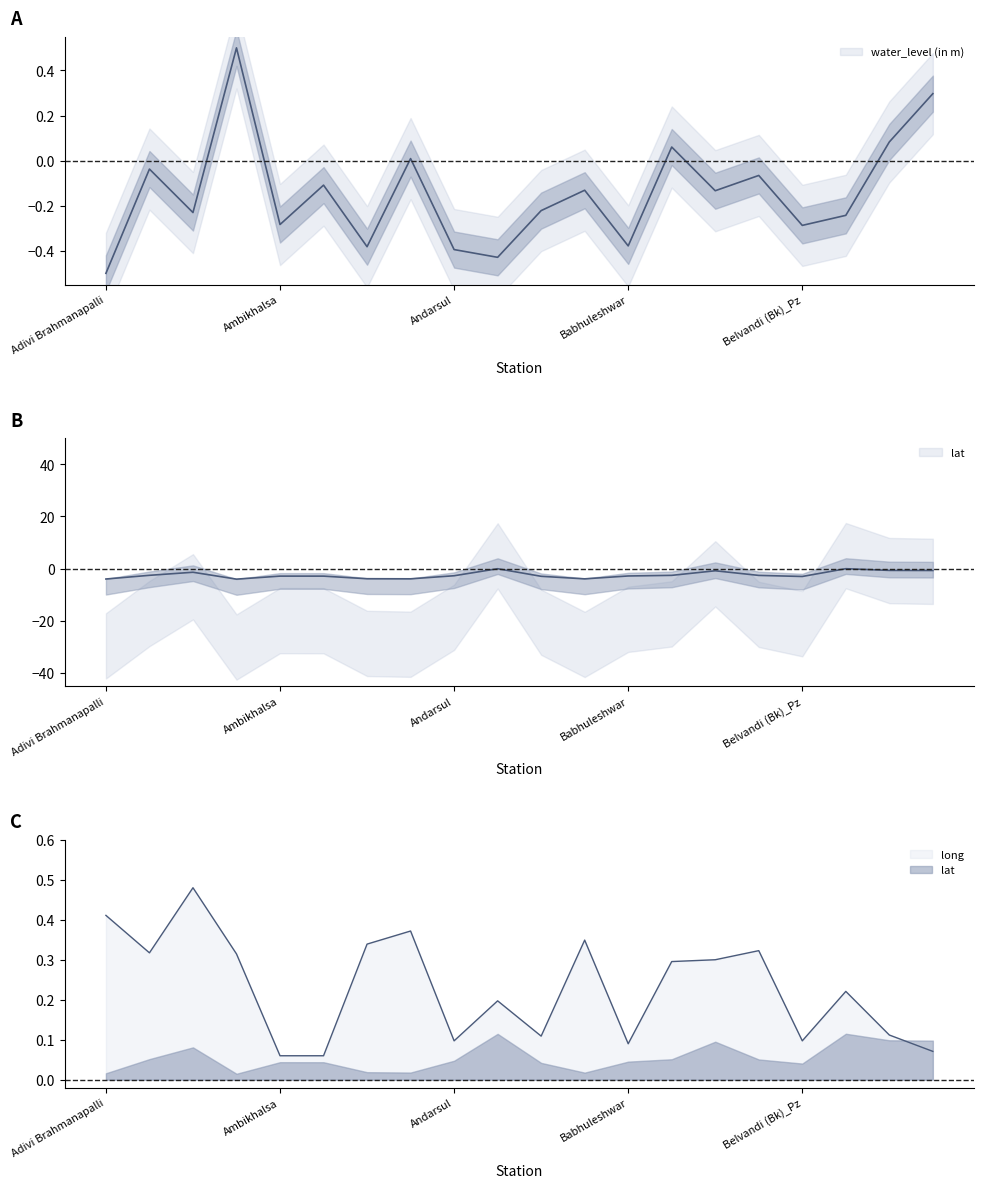

Reading left to right, what are all the values shown in this chart?

water_level (in m): Adivi Brahmanapalli=-0.5	Akola=-0.0	Alampur=-0.2	Amarapuram-PZ=0.5	Ambikhalsa=-0.3	Ambi Khalsa_Pz=-0.1	Amidala=-0.4	Anantapur-PZ=0.0	Andarsul=-0.4	Andaura=-0.4	Arangaon_Pz=-0.2	Atmakur-PZ=-0.1	Babhuleshwar=-0.4	Babulkhed=0.1	Badli=-0.1	Barshi Takli=-0.1	Belvandi (Bk)_Pz=-0.3	Bharmar=-0.2	BHUKARKA=0.1	BIRAMSAR=0.3
lat: Adivi Brahmanapalli=-4.0	Akola=-2.5	Alampur=-1.4	Amarapuram-PZ=-4.0	Ambikhalsa=-2.8	Ambi Khalsa_Pz=-2.8	Amidala=-3.8	Anantapur-PZ=-3.9	Andarsul=-2.7	Andaura=-0.0	Arangaon_Pz=-2.9	Atmakur-PZ=-3.9	Babhuleshwar=-2.8	Babulkhed=-2.6	Badli=-0.8	Barshi Takli=-2.6	Belvandi (Bk)_Pz=-3.0	Bharmar=0.0	BHUKARKA=-0.7	BIRAMSAR=-0.7
long: Adivi Brahmanapalli=0.4	Akola=0.3	Alampur=0.5	Amarapuram-PZ=0.3	Ambikhalsa=0.1	Ambi Khalsa_Pz=0.1	Amidala=0.3	Anantapur-PZ=0.4	Andarsul=0.1	Andaura=0.2	Arangaon_Pz=0.1	Atmakur-PZ=0.3	Babhuleshwar=0.1	Babulkhed=0.3	Badli=0.3	Barshi Takli=0.3	Belvandi (Bk)_Pz=0.1	Bharmar=0.2	BHUKARKA=0.1	BIRAMSAR=0.1